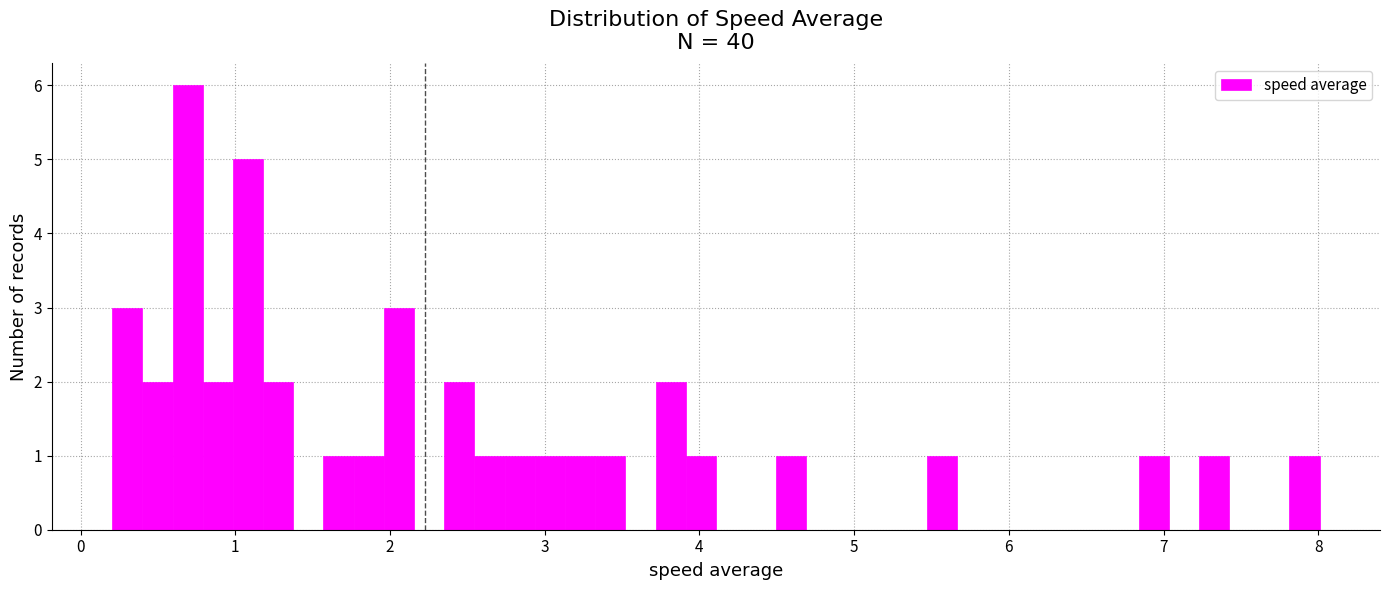

Read against the x-axis, roughly where is the centre of the tallest bar?

0.7